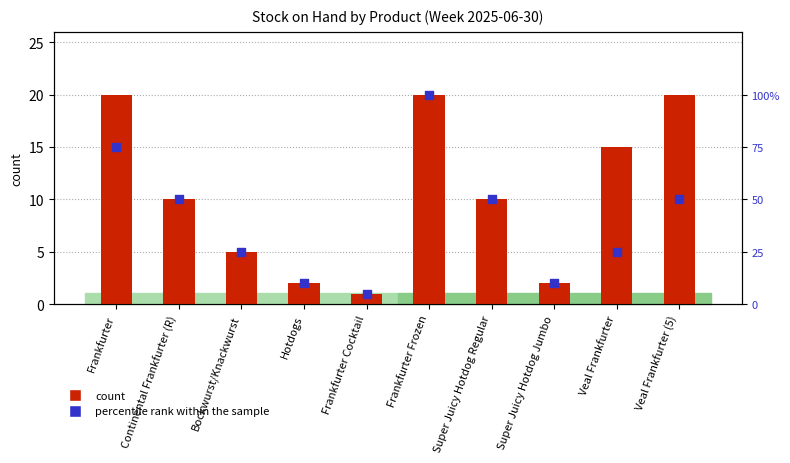

Which series has the largest total across all categories?

percentile rank within the sample